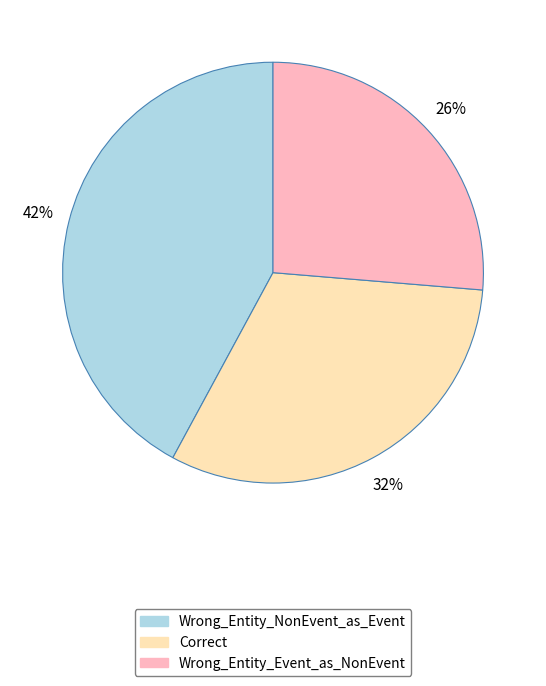

Is it true that Correct is 37% of the pie?

False